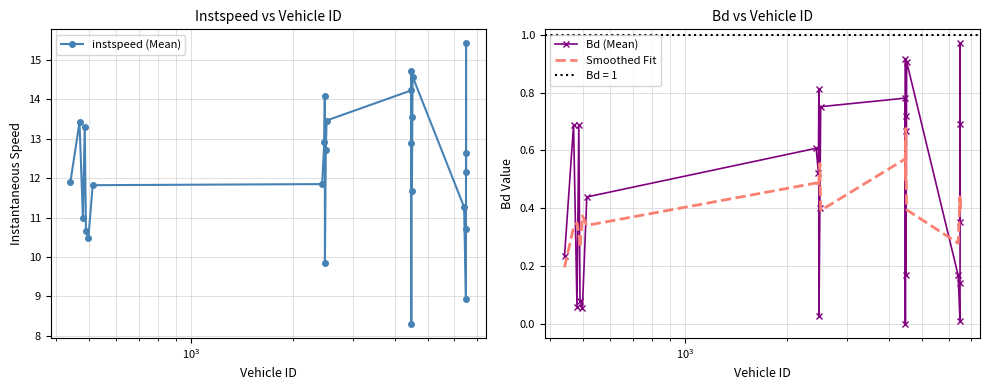

What is the value of the instspeed (Mean) point at the 2nd from the left?

13.4